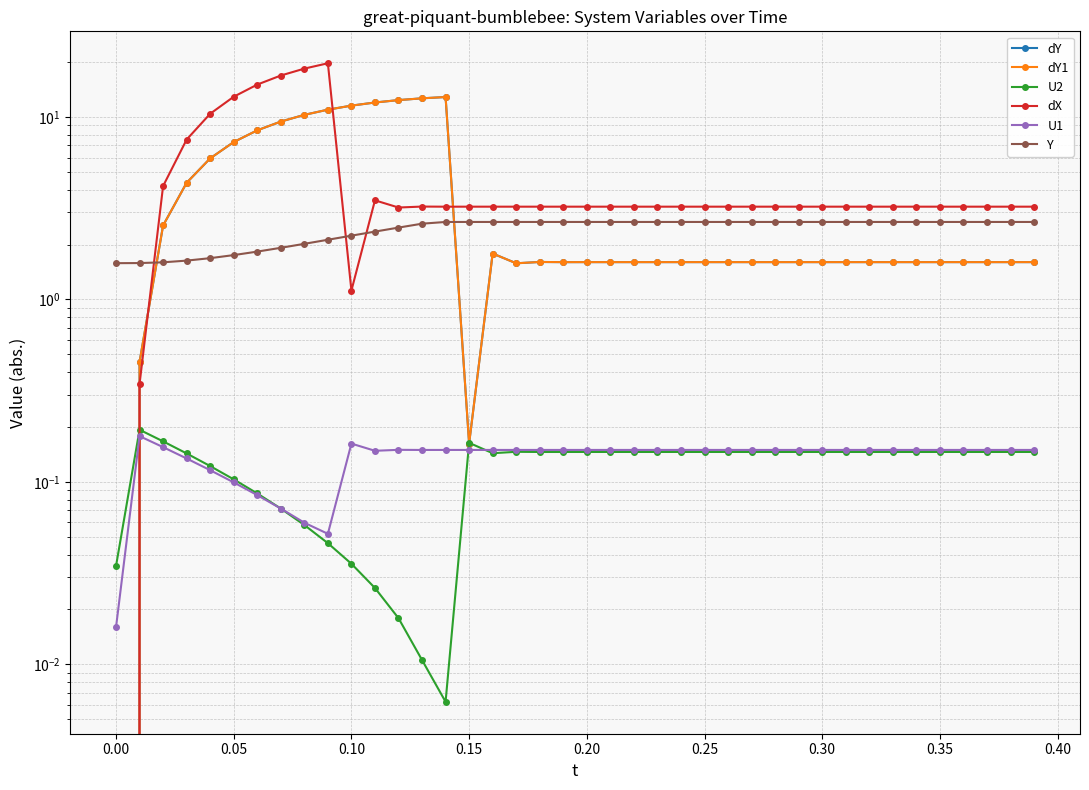

True or false: Y and U2 cross at least once.

False